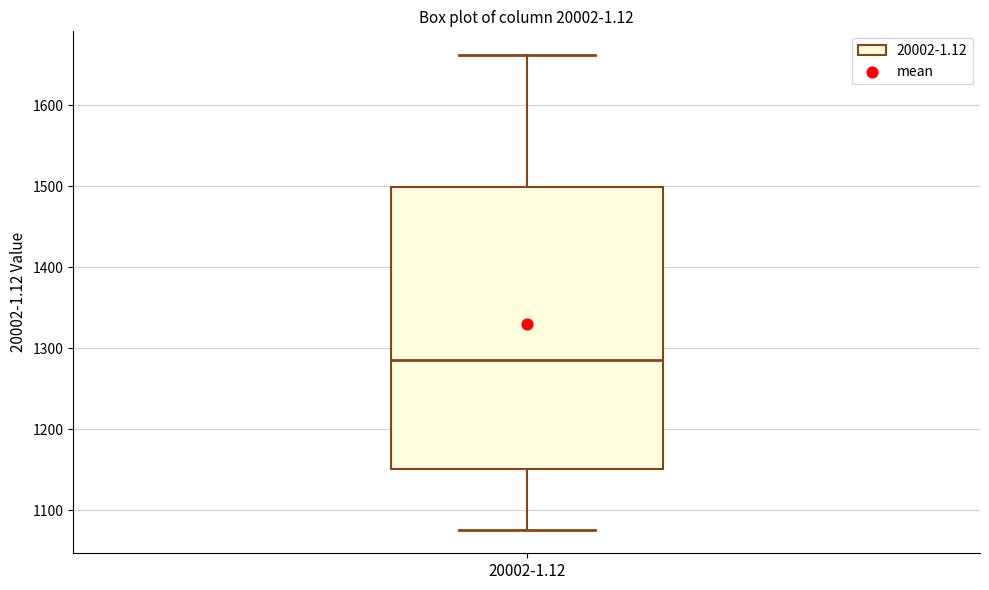

Transcribe this box plot: give where the median line is, the range the box spans, and where the two whiskers end, as read against the y-axis. The values are not printed on the chart, so give them approximately, as read against the axis.

median 1290, box 1150 to 1500, whiskers 1080 to 1660